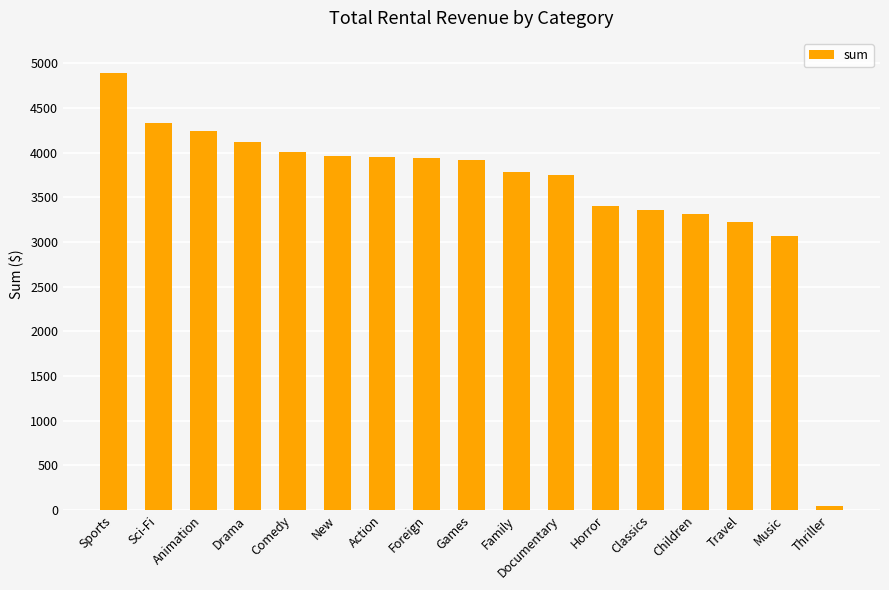

What is the sum of all values?

61312.0